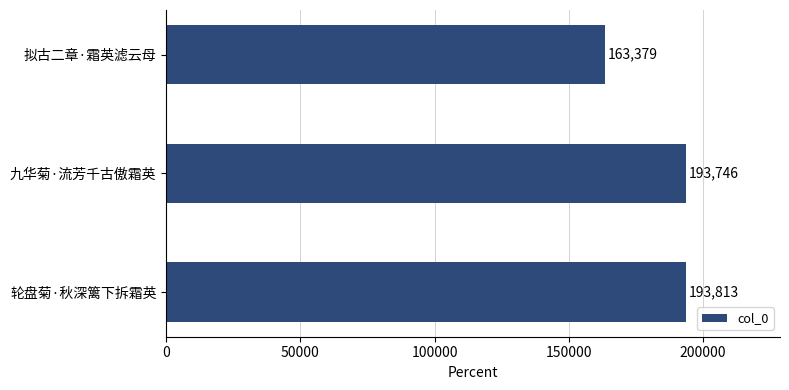

What is the change in value from 拟古二章·霜英滤云母 to 轮盘菊·秋深篱下拆霜英?

+30434